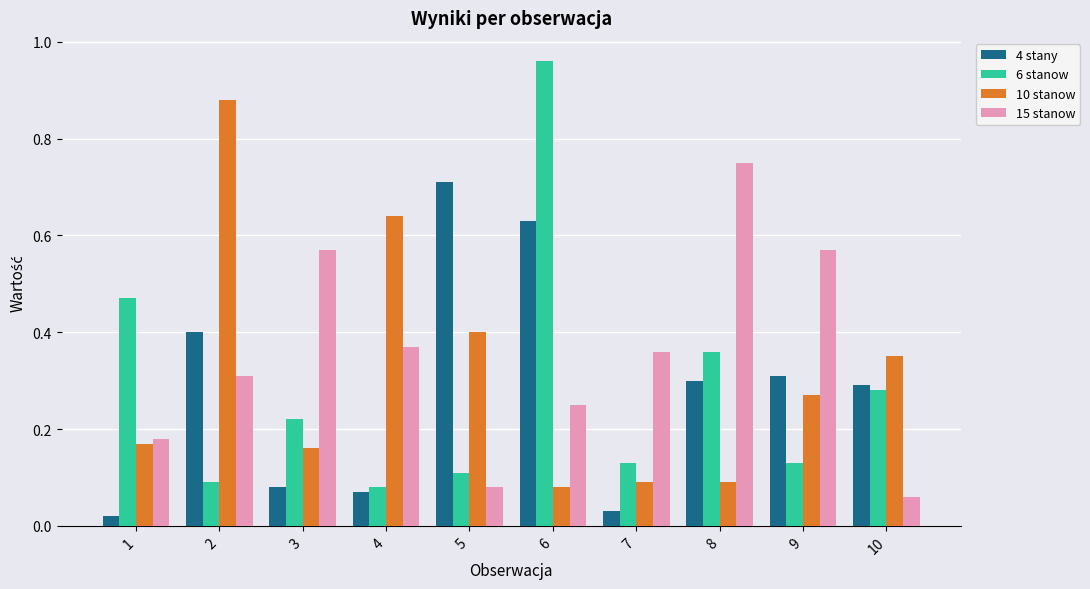

The 10 stanow series shows 0.4 at 4. True or false?

False